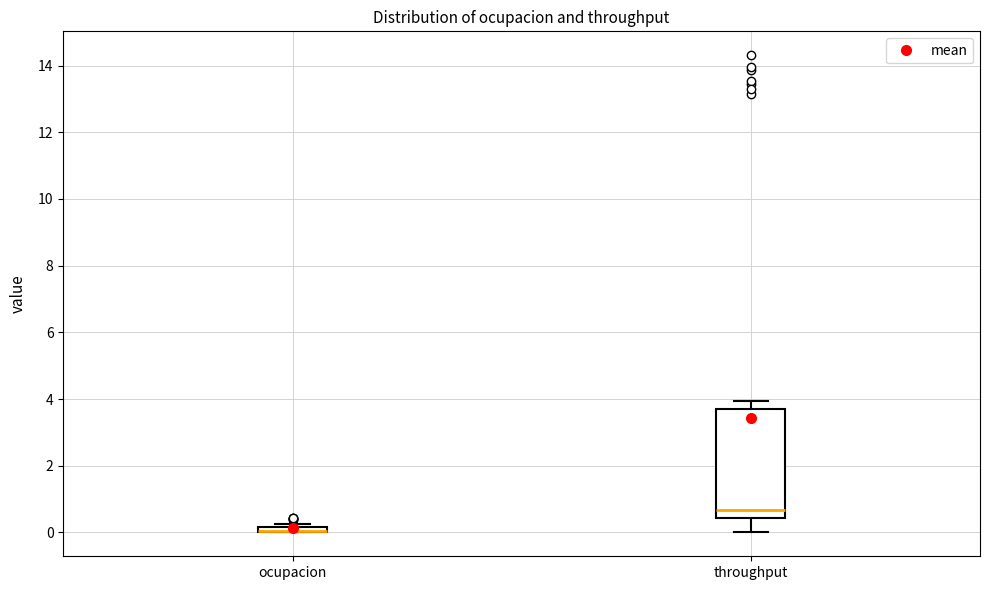

Which box is the tallest, from its lower edge to its upper edge?

throughput